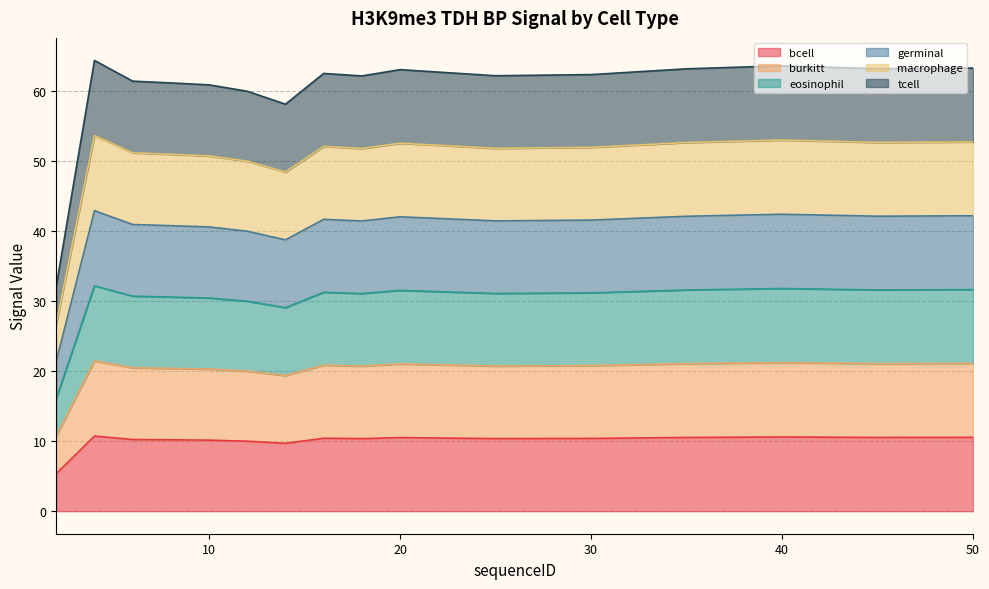

In germinal, how many points are higher than both neighbors (excluding endpoints)?

4